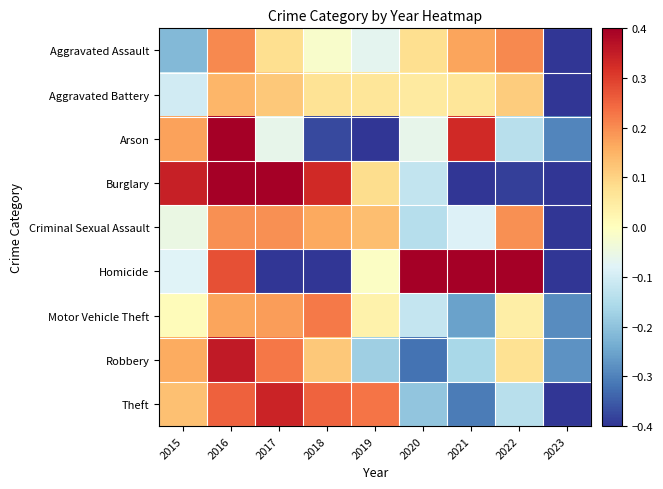

Which has a higher value, 2015 or 2019?

2019